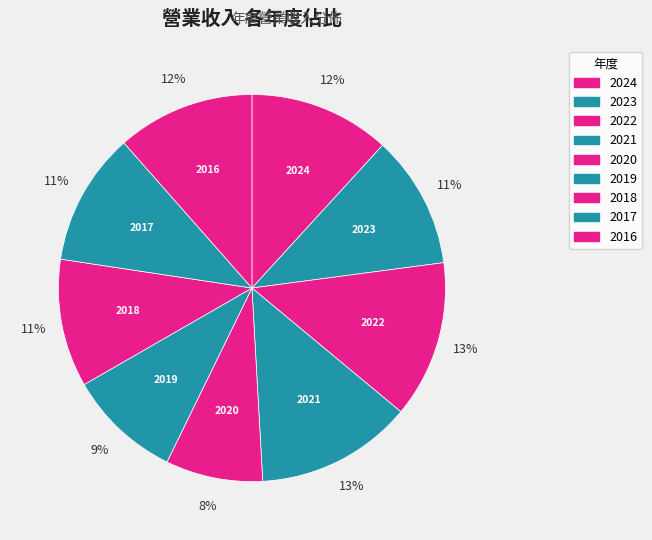

Is the sum of 2019 and 2023 greater than half?

No